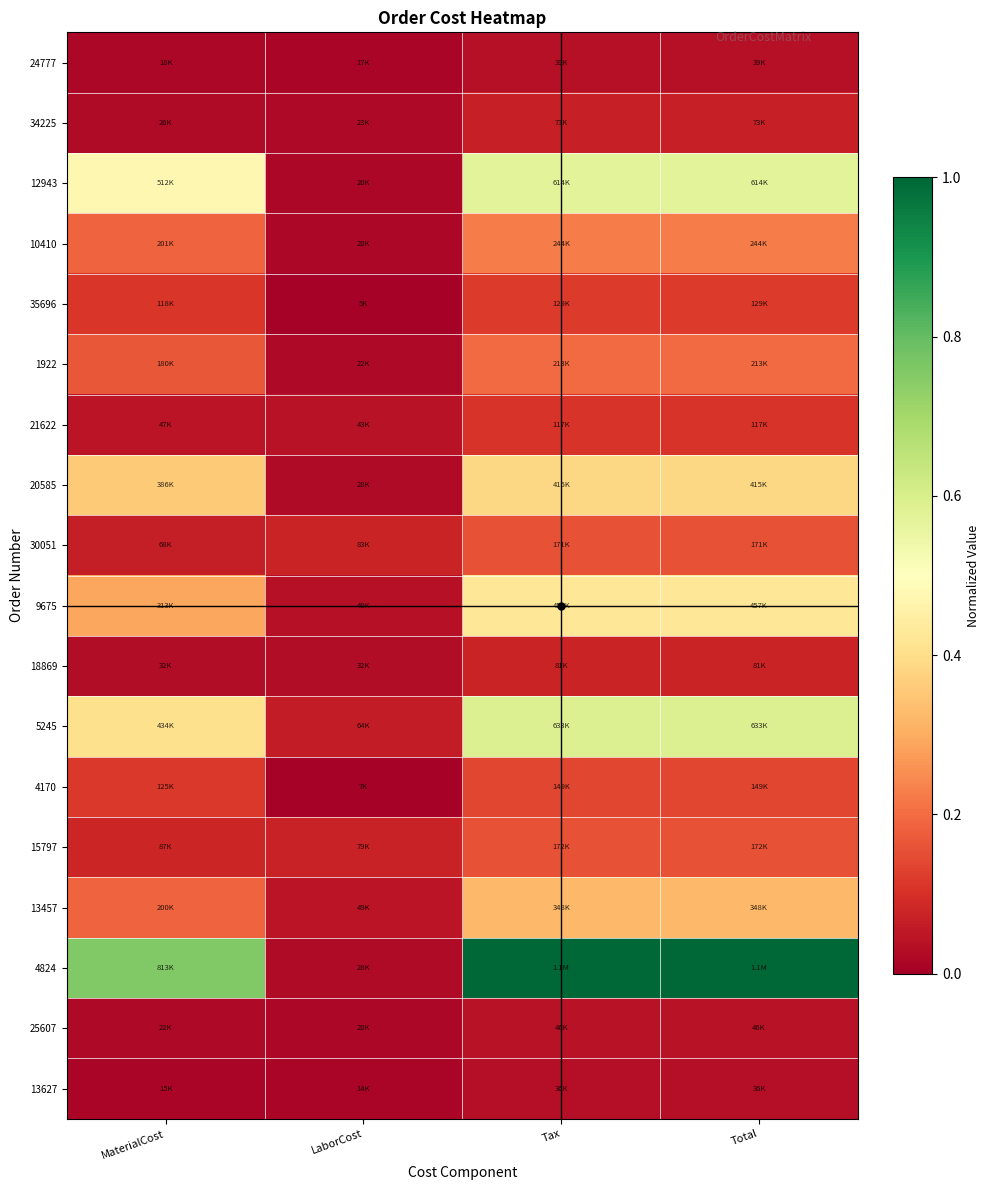

Which has a higher value, Total or LaborCost?

Total